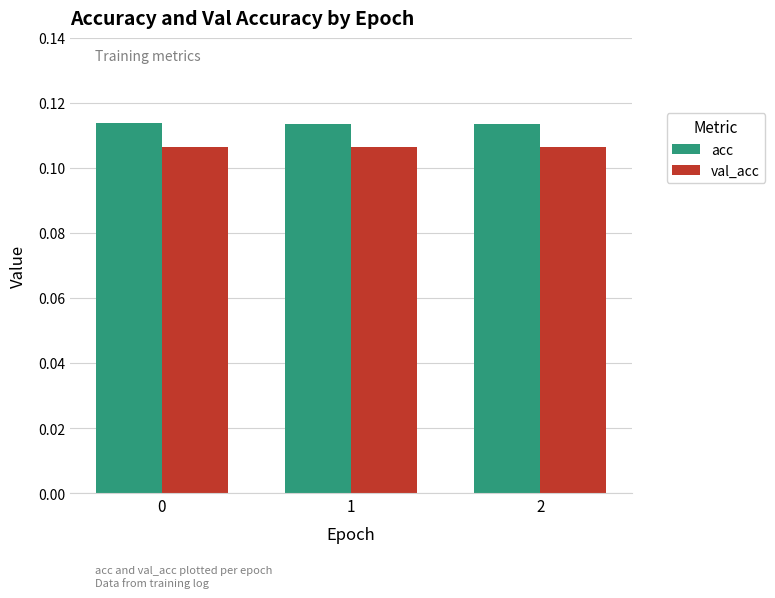

How many acc values are between 0 and 1?

3